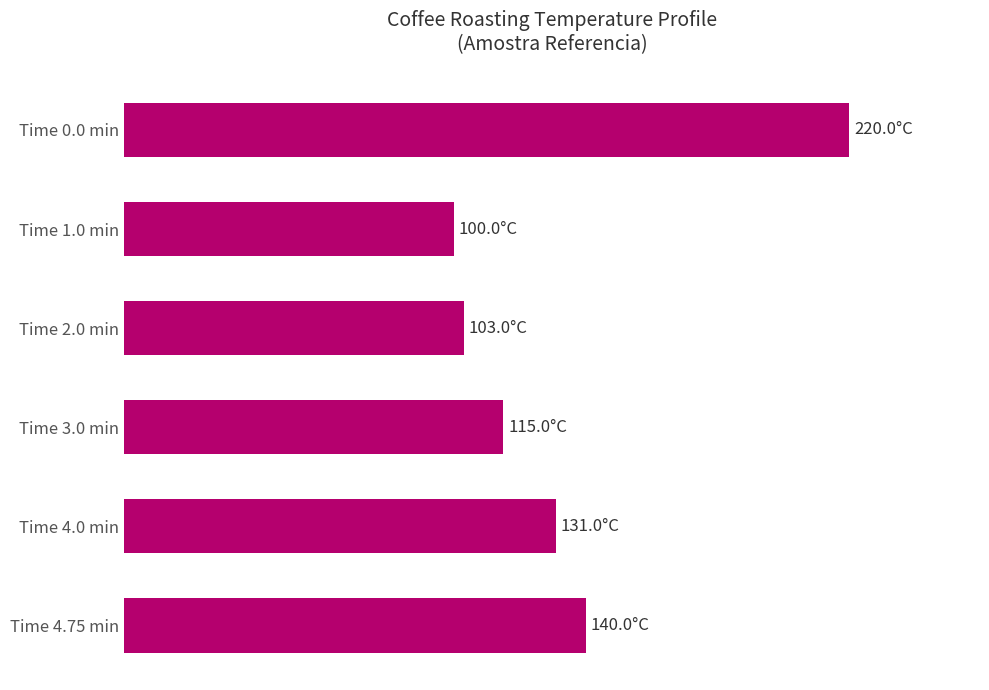

At which label is the value closest to 160?

Time 4.75 min